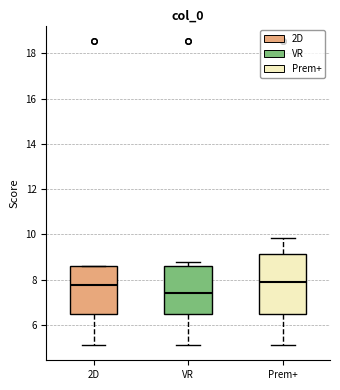

Comparing the boxes themselves (not the whiskers), which one is the tallest?

Prem+